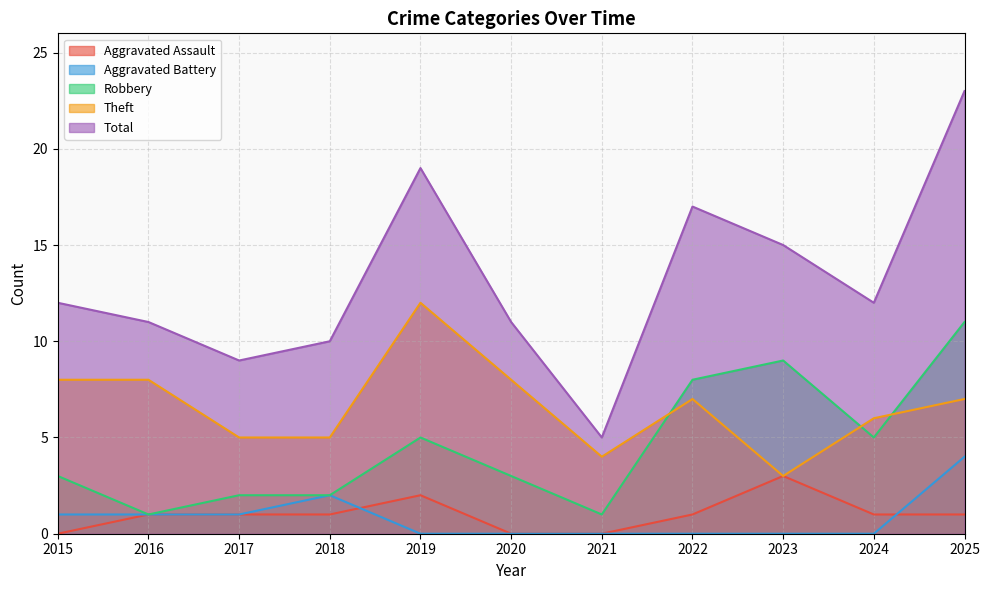

List the series in order of their peak value, lowest first.

Aggravated Assault, Aggravated Battery, Robbery, Theft, Total